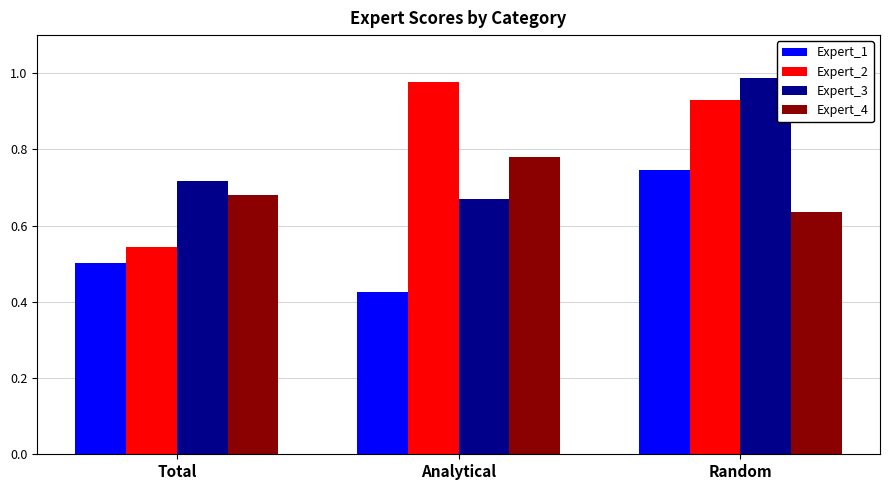

List the labels in order of Expert_4 value, smallest first.

Random, Total, Analytical